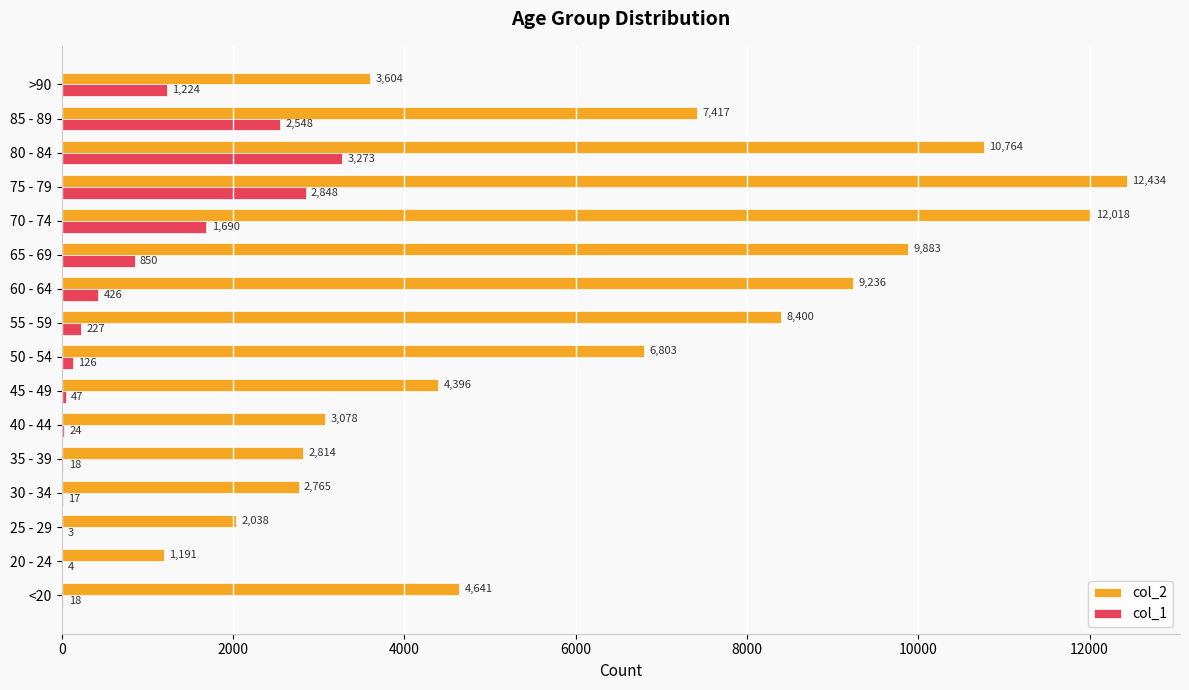

Between 35 - 39 and 65 - 69, which series saw the biggest shift?

col_2